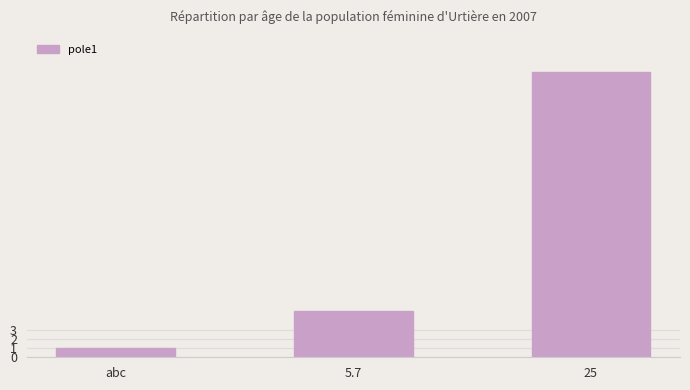

Rank the categories by value from lowest to highest.

abc, 5.7, 25